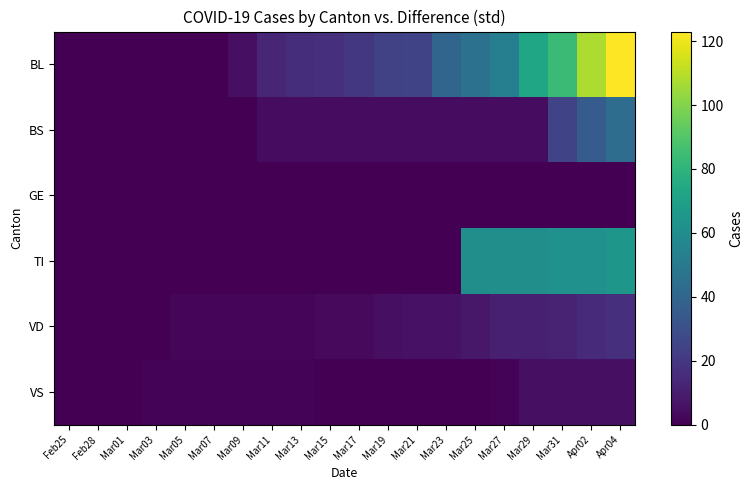

Rank the series at Mar23 from highest to lowest value.

BL, VD, BS, GE, TI, VS